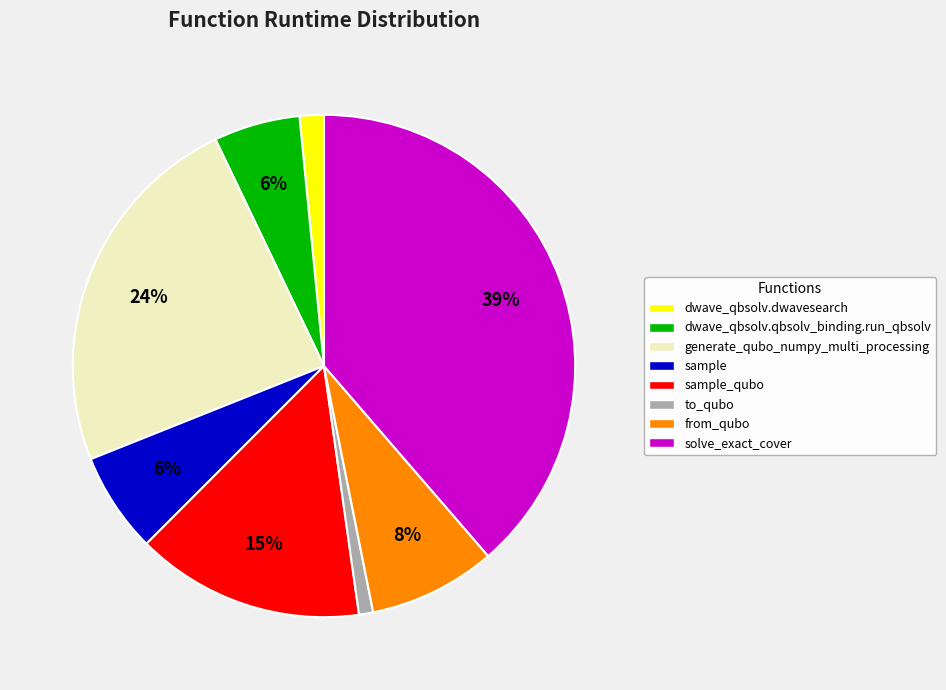

Count the number of slices in the pie.

8